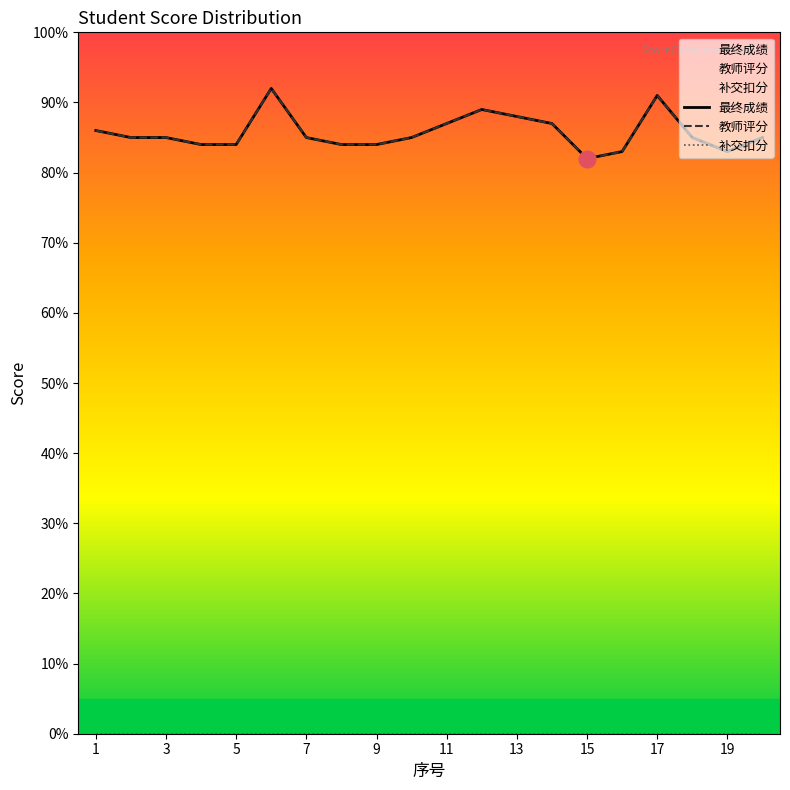

What are all the series names shown in the legend?

最终成绩, 教师评分, 补交扣分